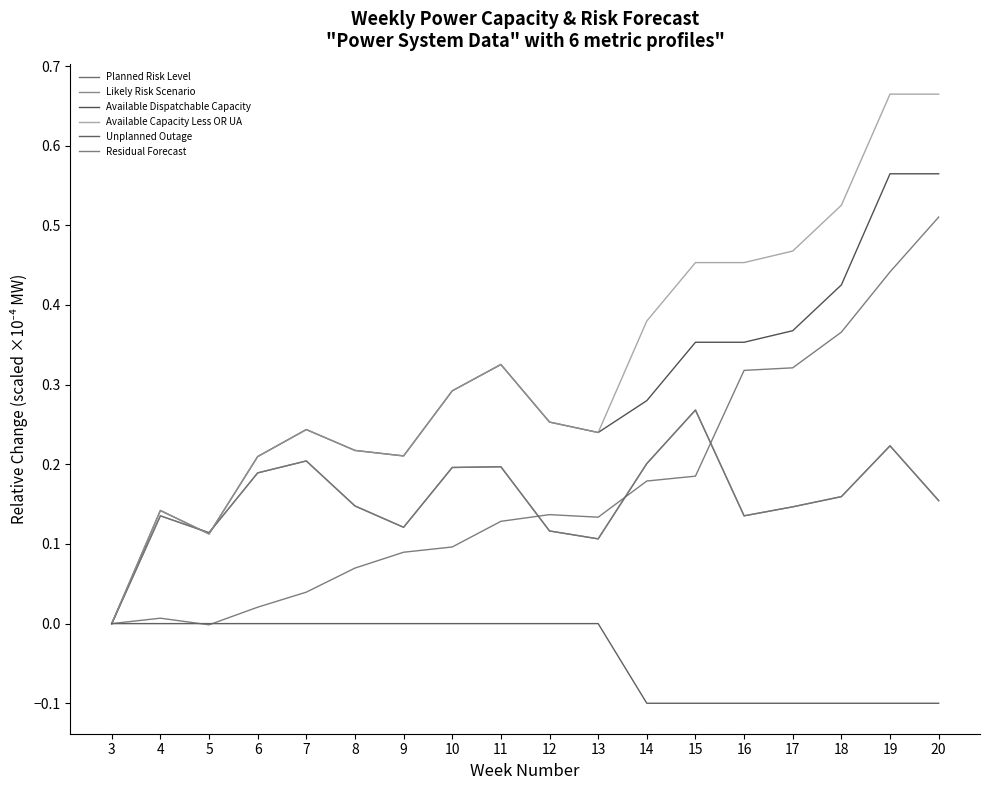

Reading right to left, extract all data points from this chart.

Planned Risk Level: 0.2	0.2	0.2	0.1	0.1	0.3	0.2	0.1	0.1	0.2	0.2	0.1	0.1	0.2	0.2	0.1	0.1	0.0
Likely Risk Scenario: 0.2	0.2	0.2	0.1	0.1	0.3	0.2	0.1	0.1	0.2	0.2	0.1	0.1	0.2	0.2	0.1	0.1	0.0
Available Dispatchable Capacity: 0.6	0.6	0.4	0.4	0.4	0.4	0.3	0.2	0.3	0.3	0.3	0.2	0.2	0.2	0.2	0.1	0.1	0.0
Available Capacity Less OR UA: 0.7	0.7	0.5	0.5	0.5	0.5	0.4	0.2	0.3	0.3	0.3	0.2	0.2	0.2	0.2	0.1	0.1	0.0
Unplanned Outage: -0.1	-0.1	-0.1	-0.1	-0.1	-0.1	-0.1	0.0	0.0	0.0	0.0	0.0	0.0	0.0	0.0	0.0	0.0	0.0
Residual Forecast: 0.5	0.4	0.4	0.3	0.3	0.2	0.2	0.1	0.1	0.1	0.1	0.1	0.1	0.0	0.0	-0.0	0.0	0.0